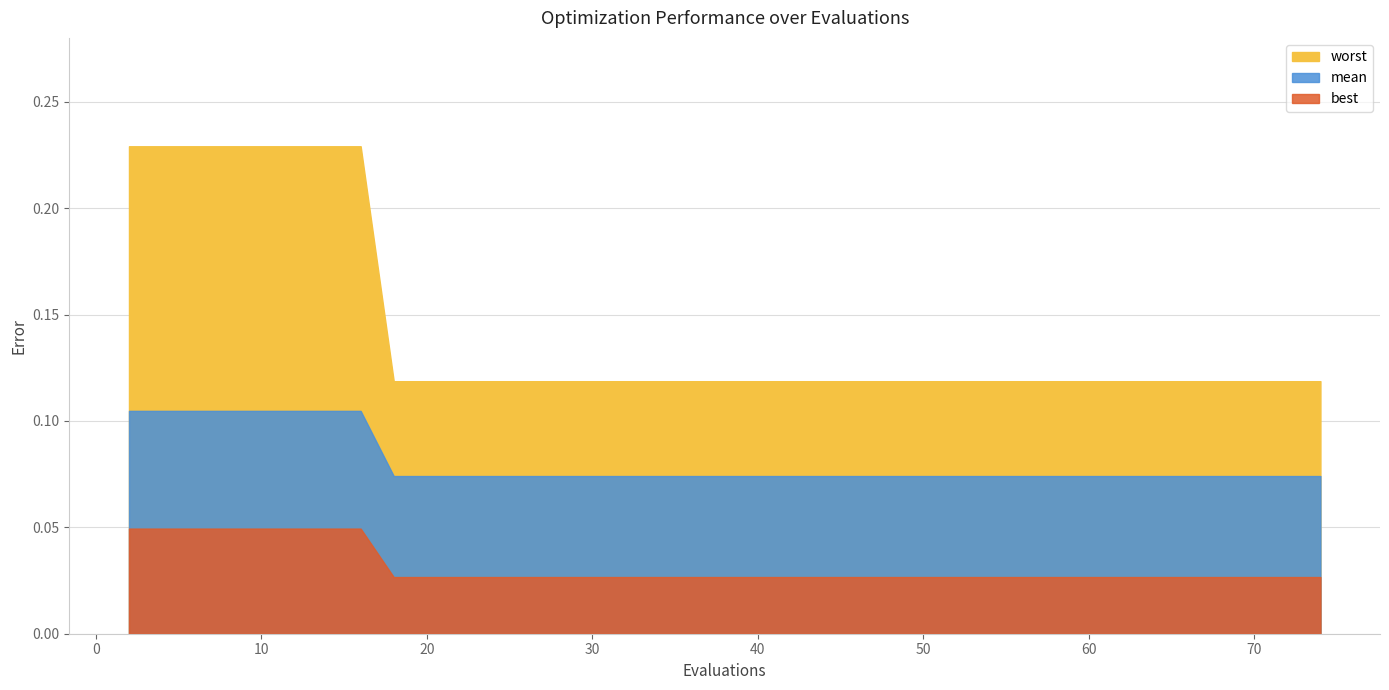

What is the difference between the maximum and minimum values in the worst series?

0.1